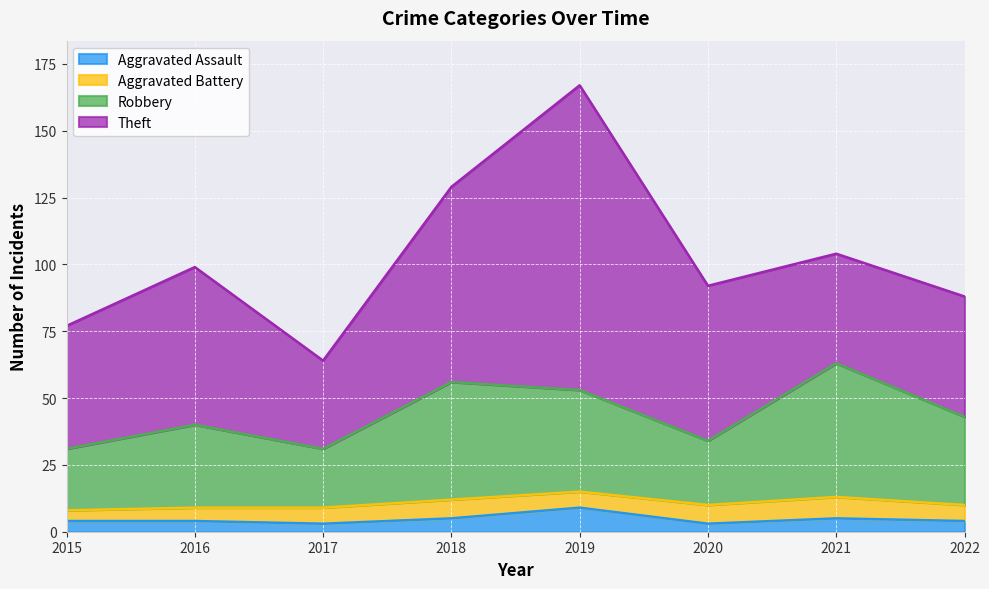

How many data points in Aggravated Assault are above 4?

3